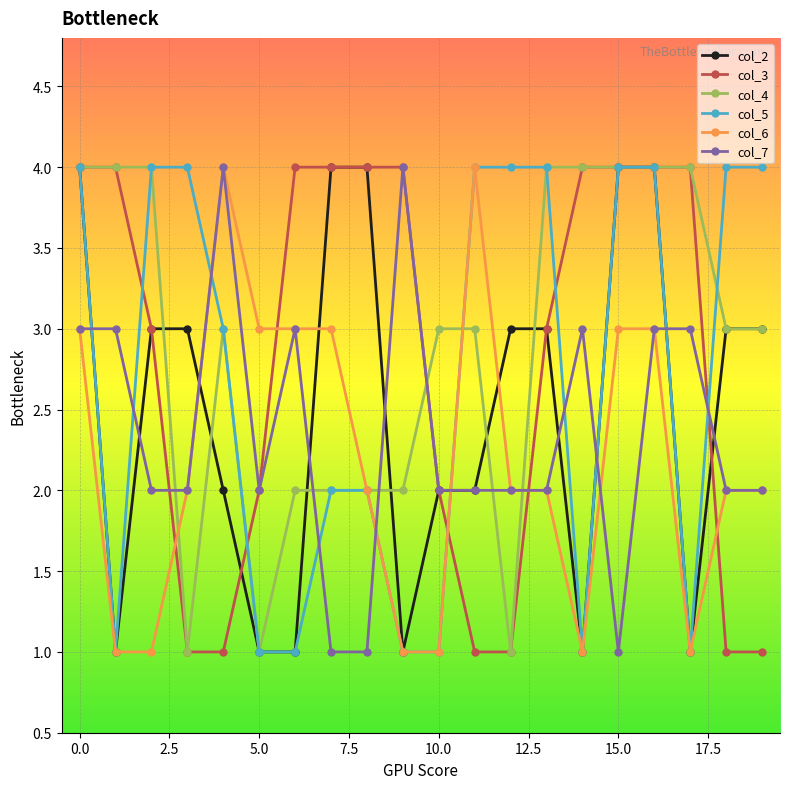

At how many categories does at least one series exceed 1?

20